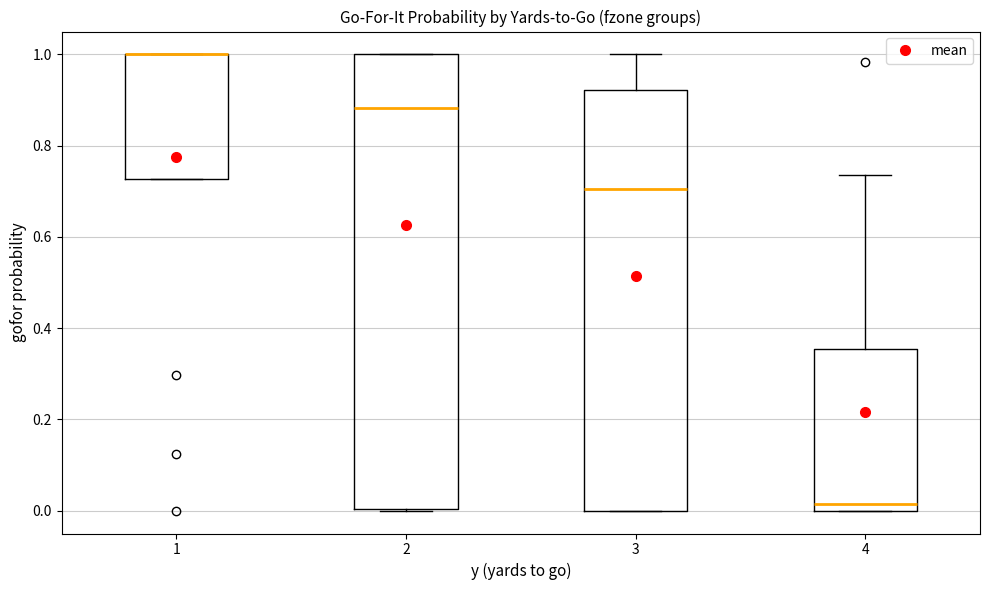

Reading left to right, transcribe this box plot: for each box, give where its median line is, the range the box spans, and where its two whiskers end, as read against the y-axis. The values are not printed on the chart, so give them approximately, as read against the axis.

1: median 1.00 (drawn on the box's upper edge), box 0.72 to 1.00, whiskers 0.72 to 1.00
2: median 0.88, box 0.00 to 1.00, whiskers 0.00 to 1.00
3: median 0.70, box 0.00 to 0.92, whiskers 0.00 to 1.00
4: median 0.02, box 0.00 to 0.36, whiskers 0.00 to 0.74